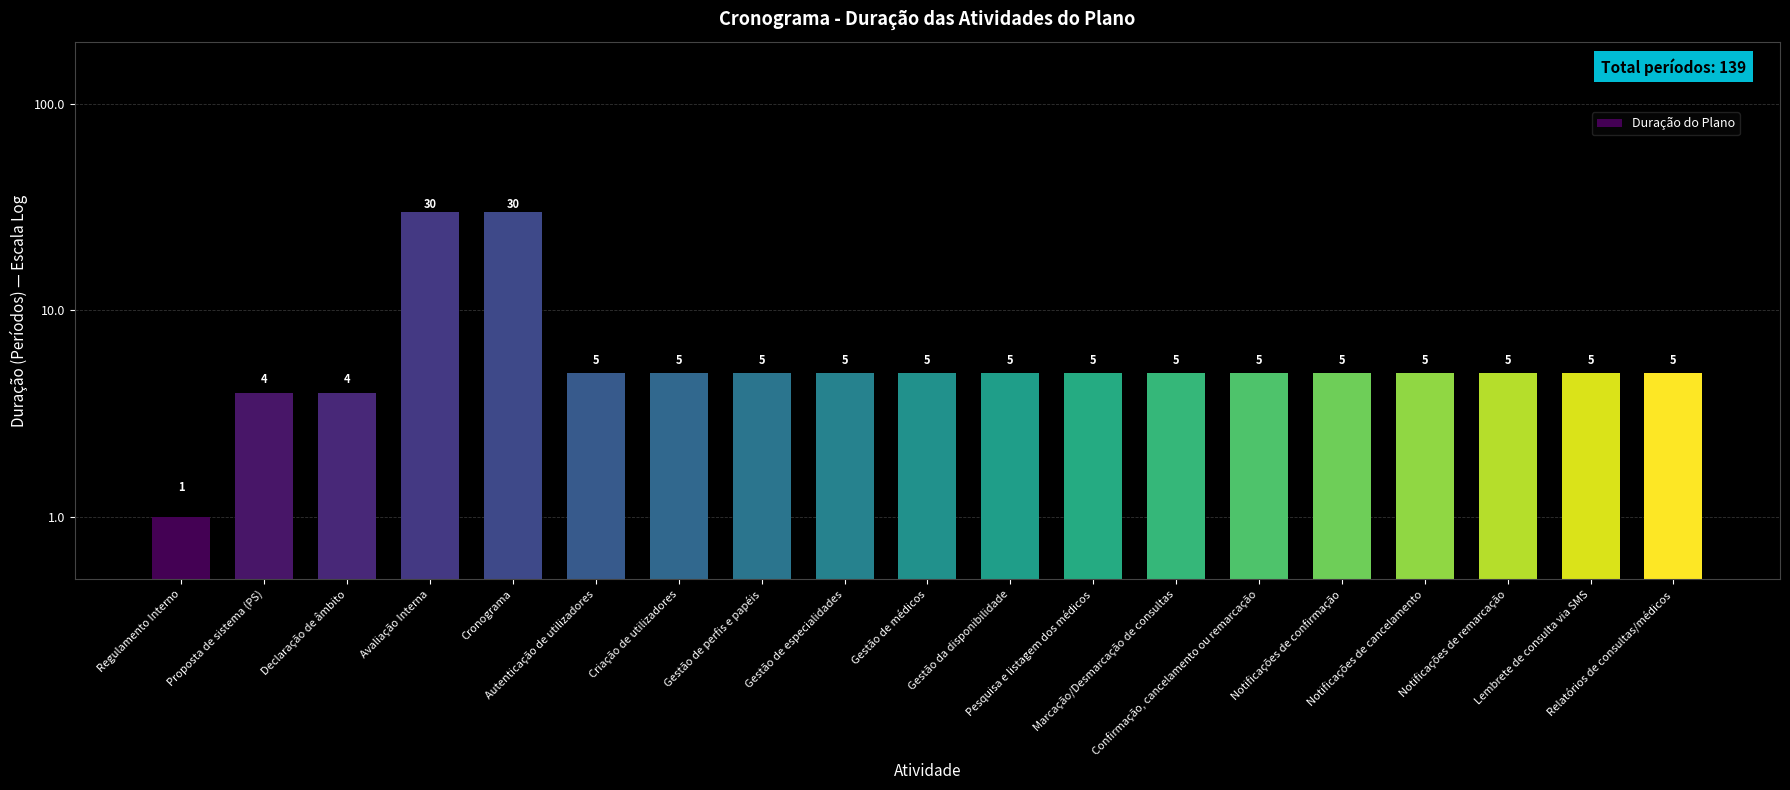

What is the value of the 4th bar from the left?

30